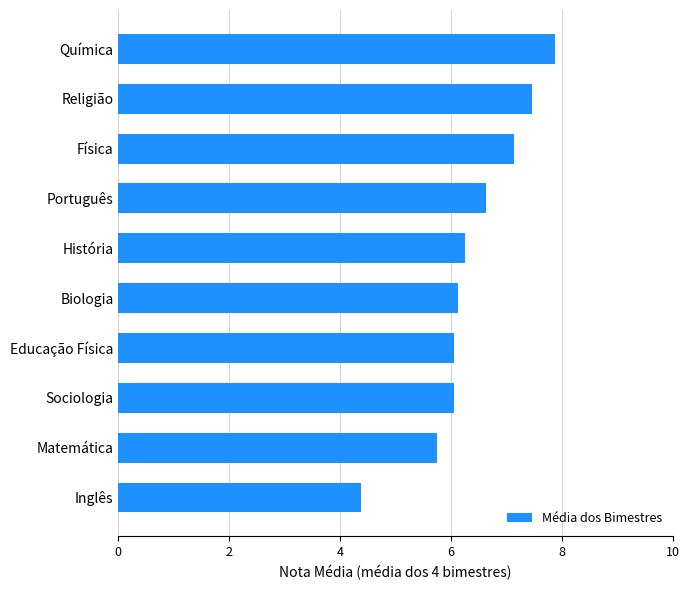

Which has a higher value, Educação Física or Matemática?

Educação Física